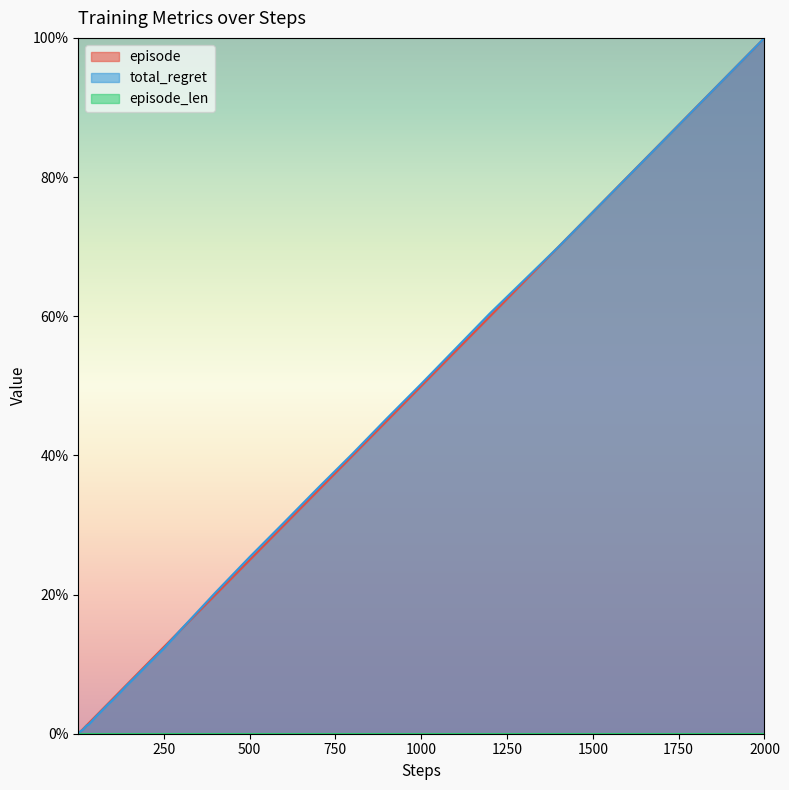

At which category is the sum across all series the highest?

2000